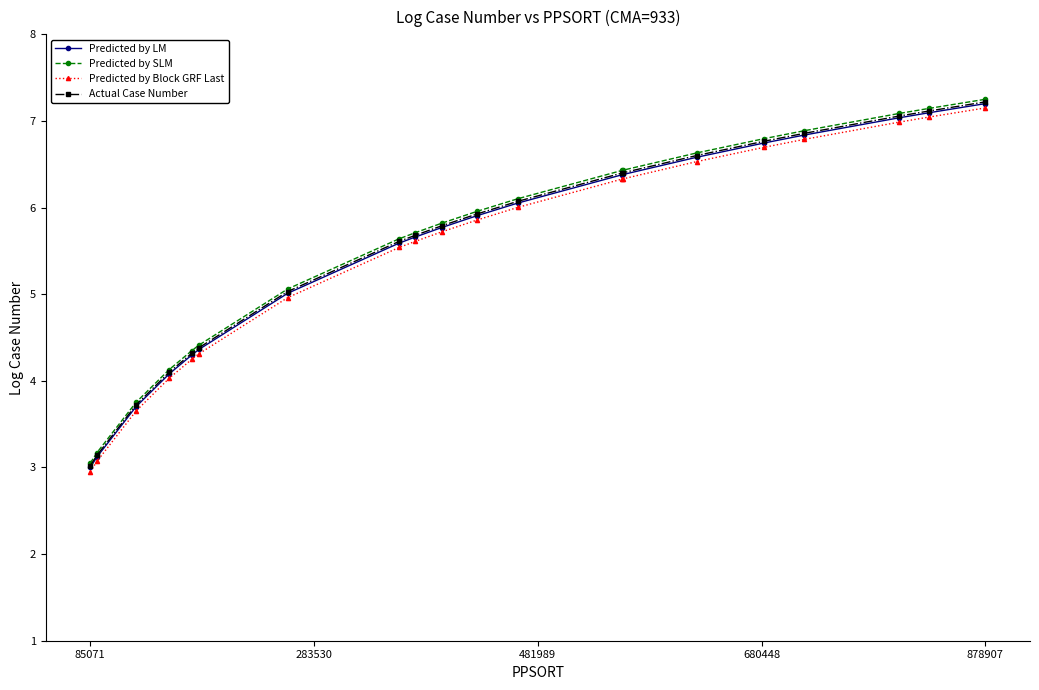

True or false: Predicted by Block GRF Last and Predicted by SLM intersect in this chart.

False